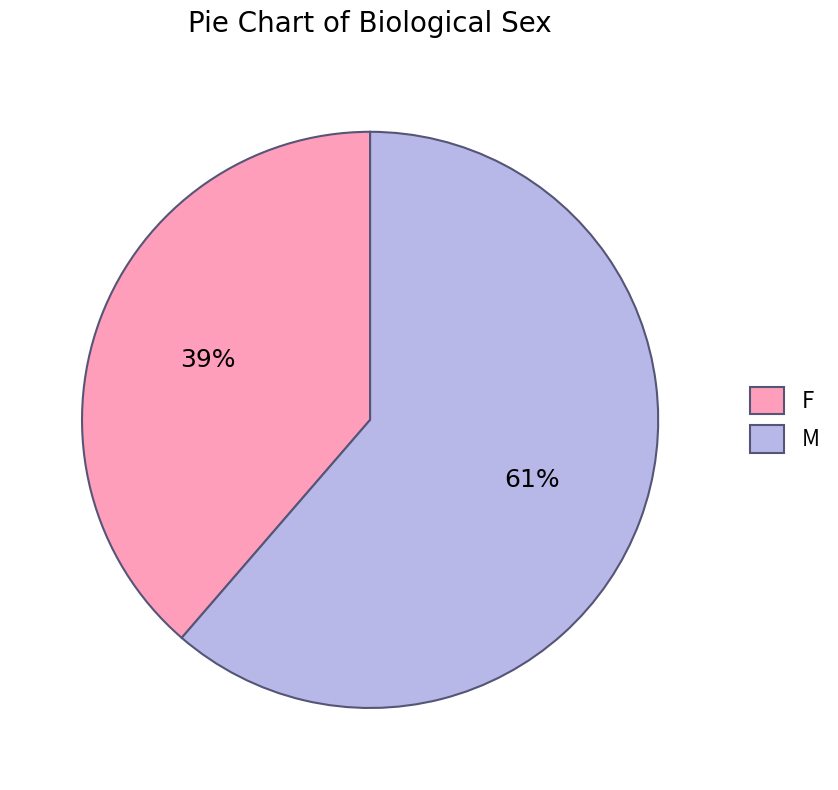

Is it true that F is 52% of the pie?

False